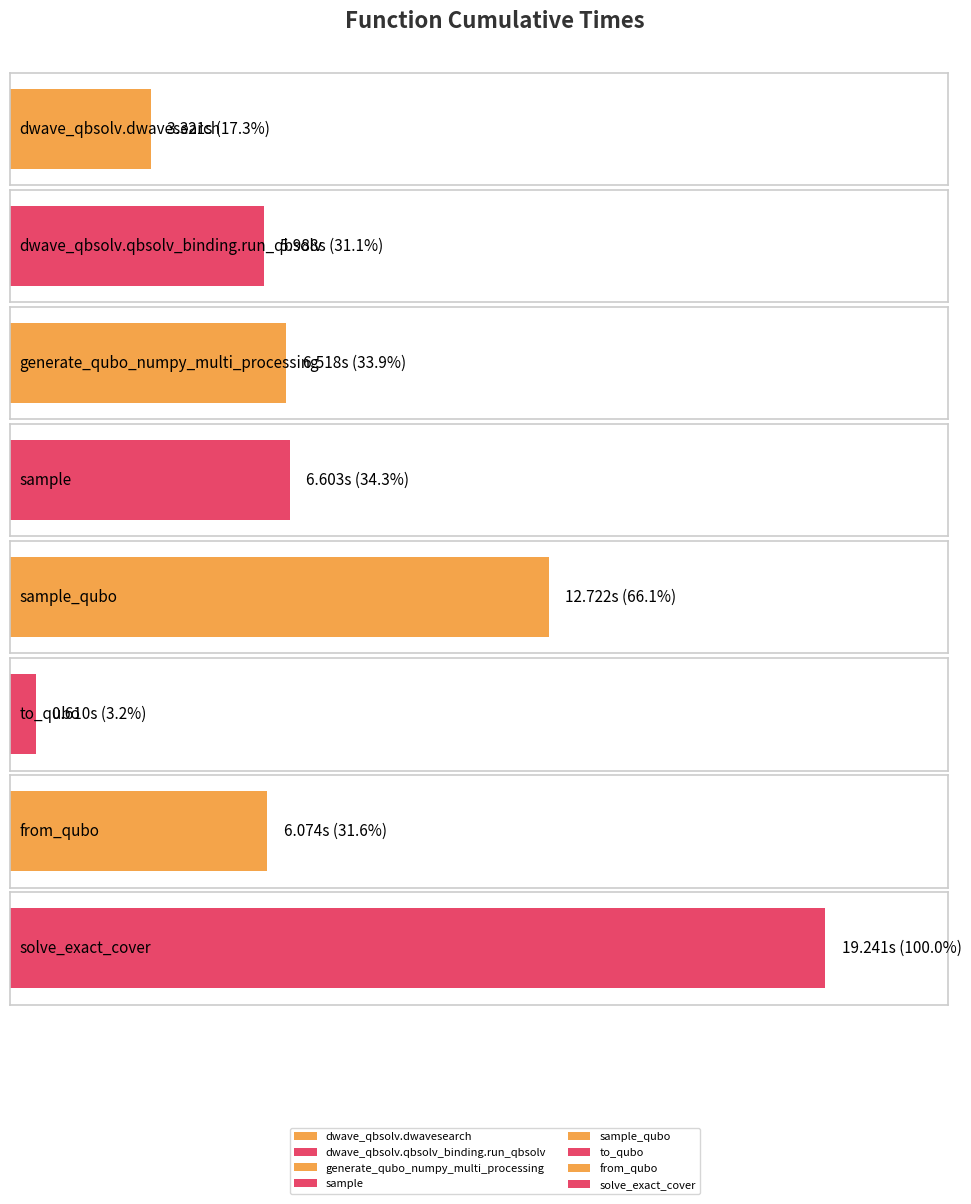

True or false: the data shows 6.1 at from_qubo.

True